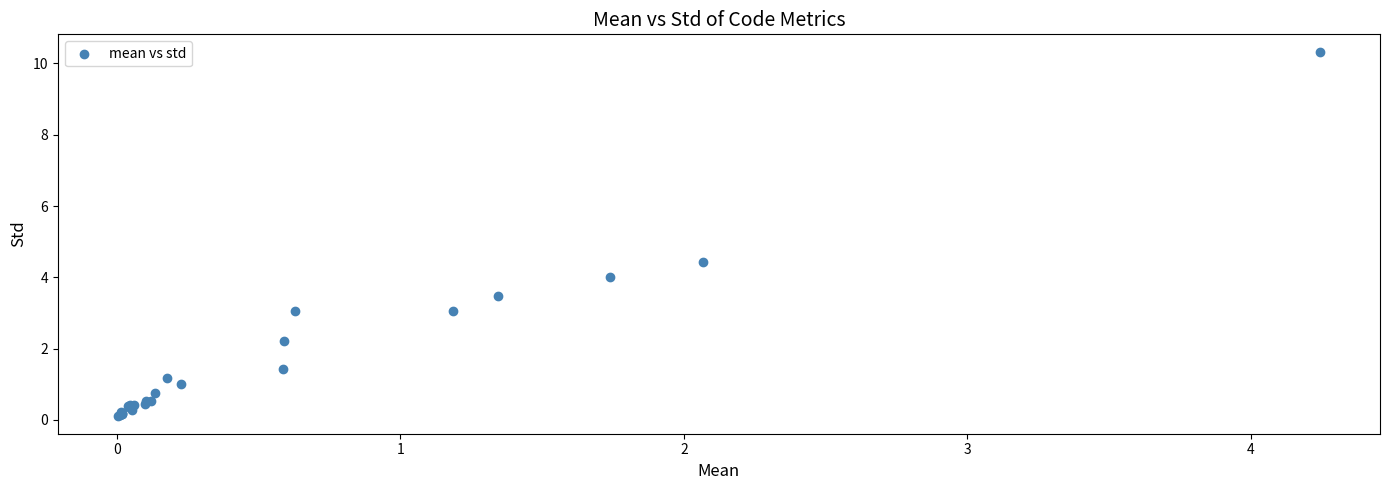

What Y value in the scatter plot is closest to 5?

4.4